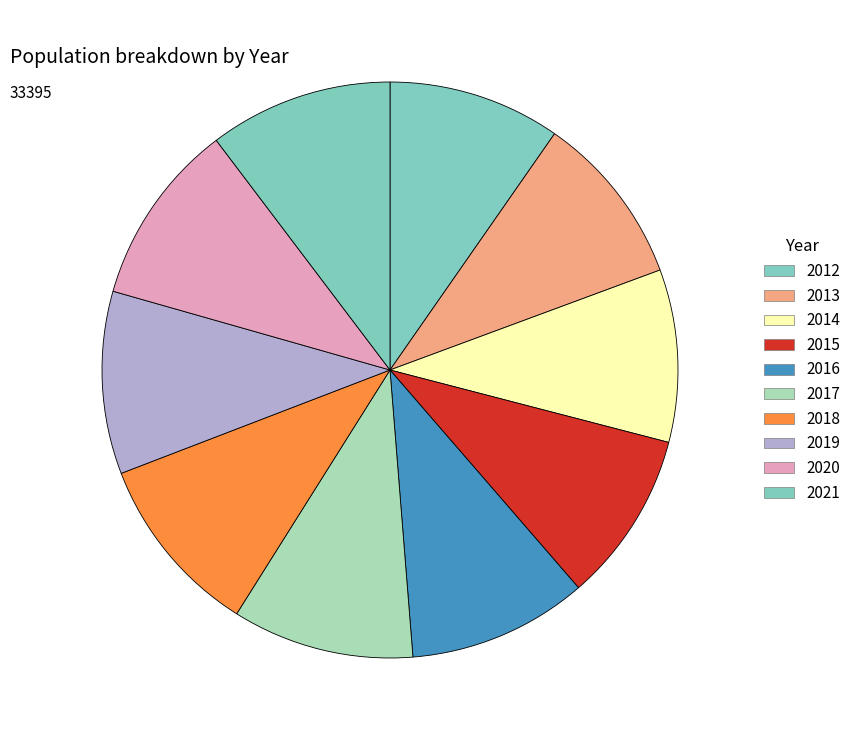

How many slices are in this pie chart?

10